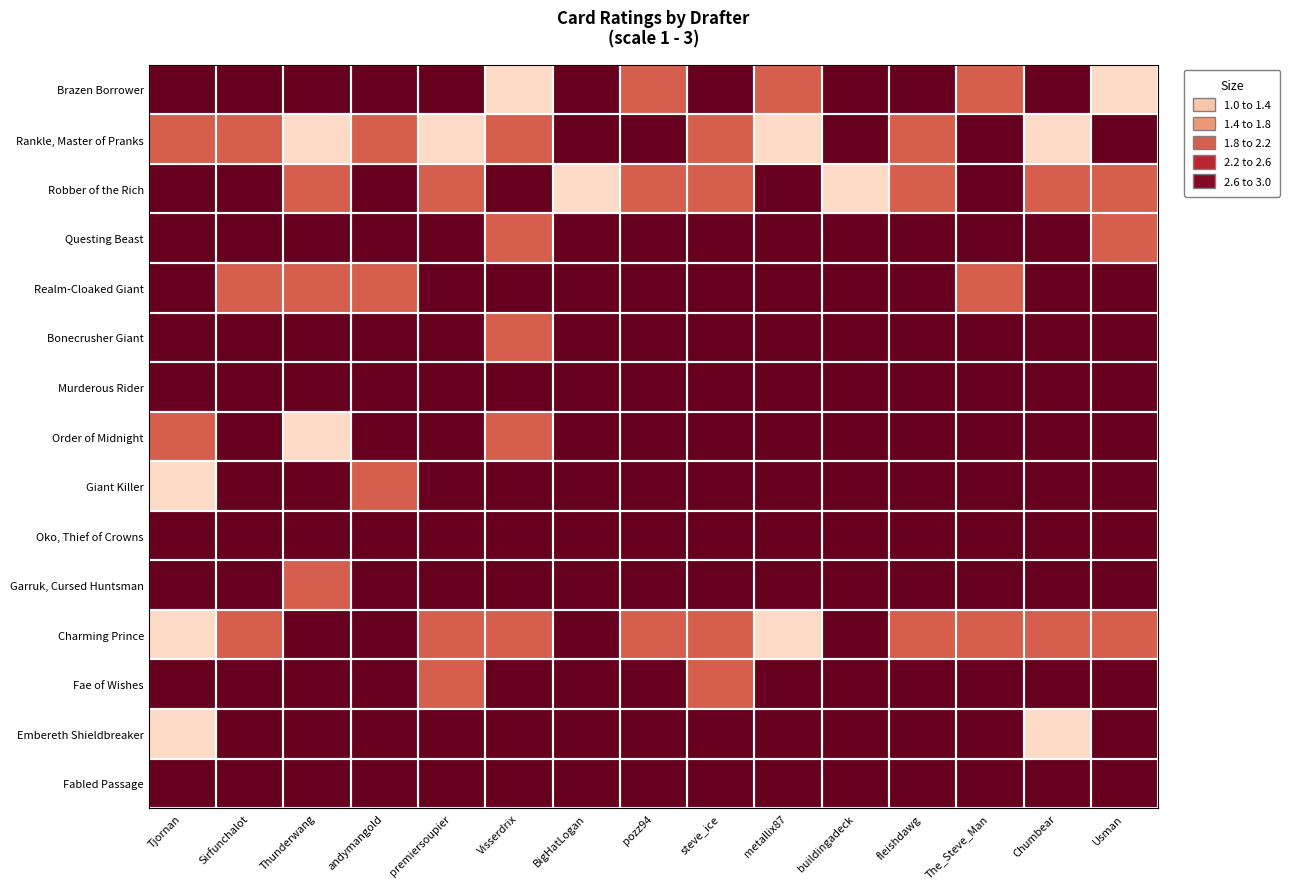

Which series has the largest range (max minus min)?

Brazen Borrower